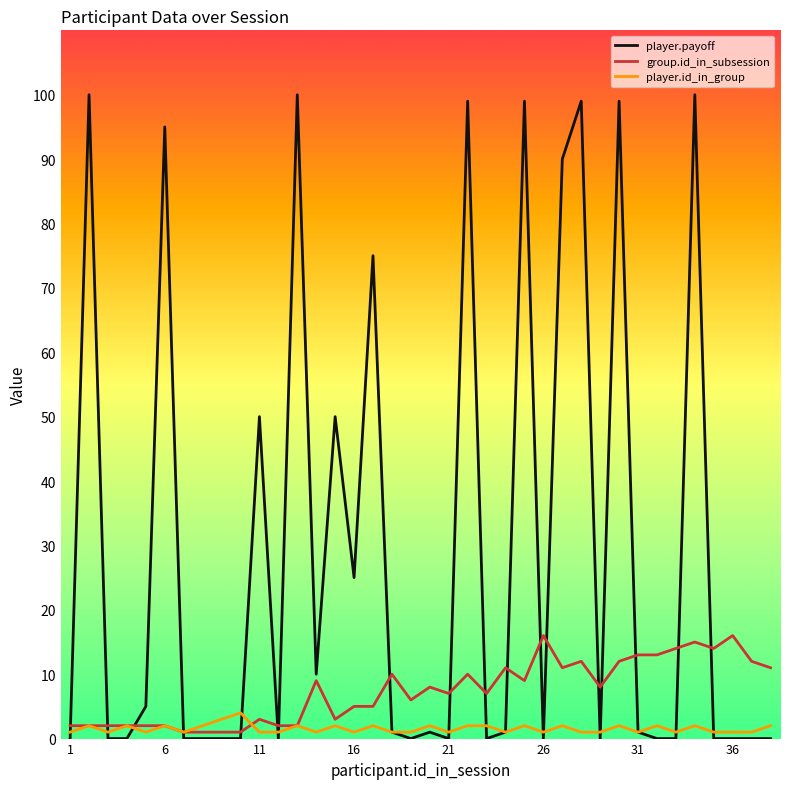

Which series has the largest range (max minus min)?

player.payoff